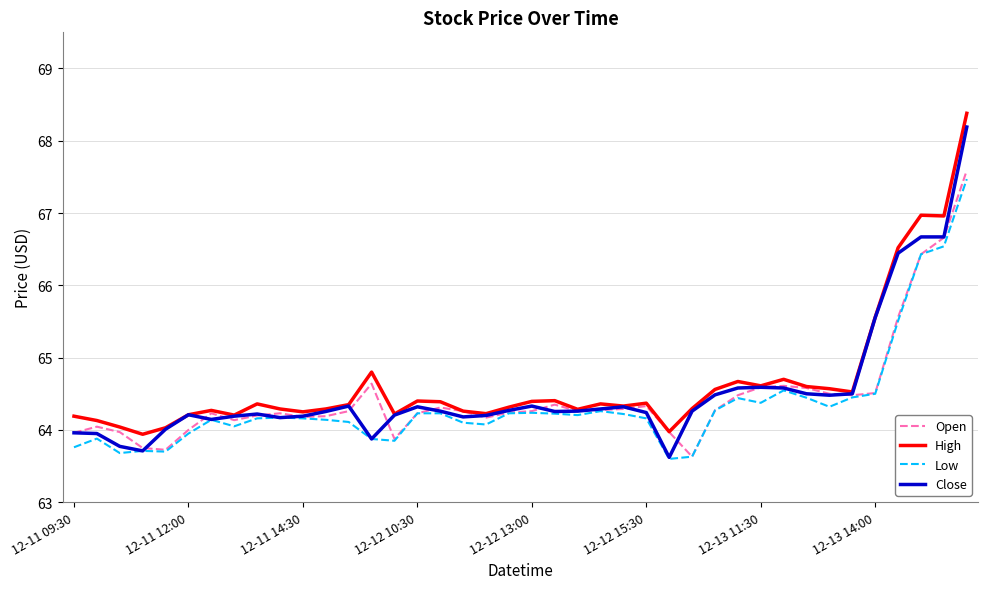

What is the lowest value of the Close series?

63.6